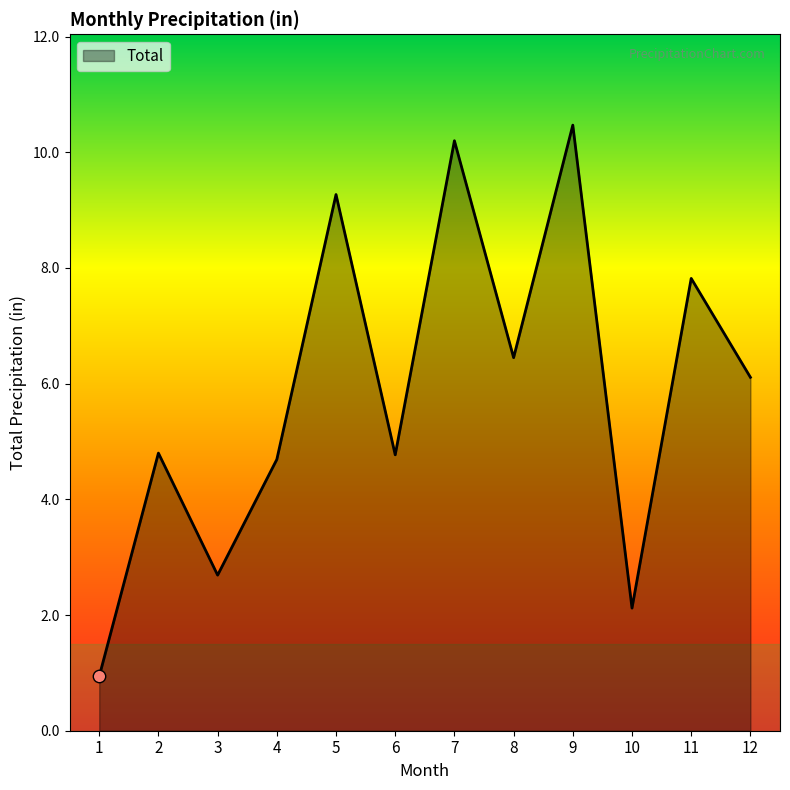

What is the ratio of the value at 5 to the value at 11?

1.2